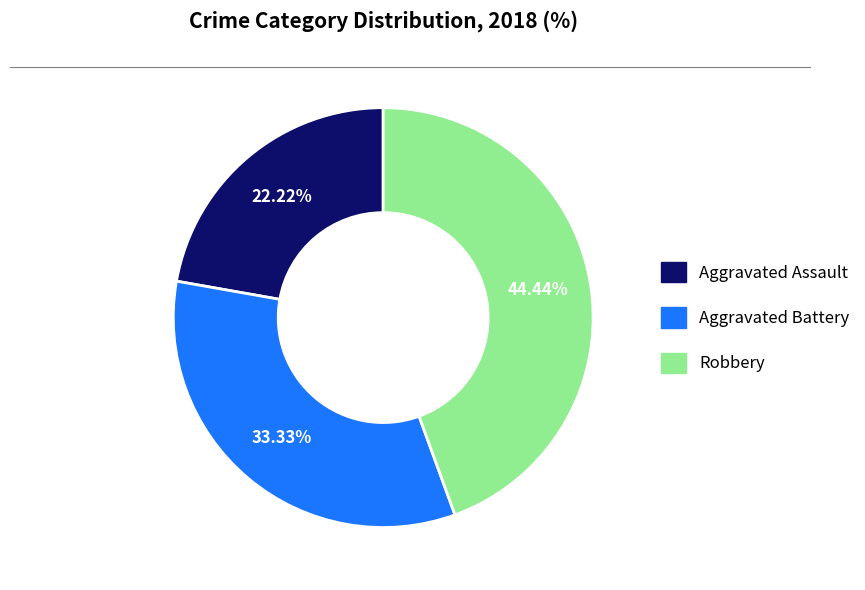

Does any single category account for the majority?

No